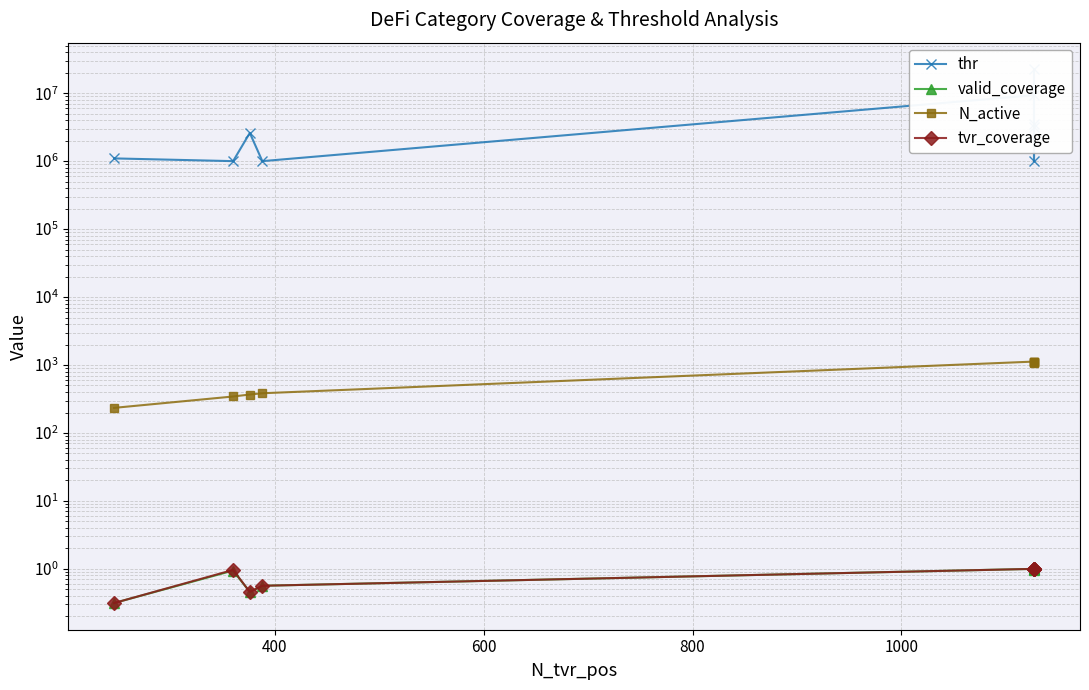

The tvr_coverage series shows 0.2 at 600. True or false?

False